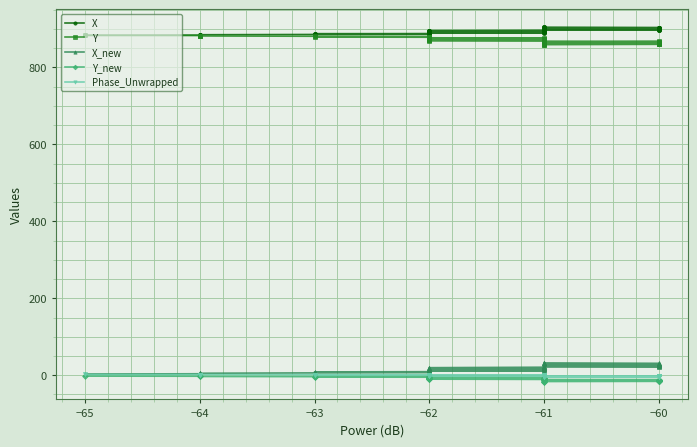

What is the sum of all Phase_Unwrapped values?

-44.6